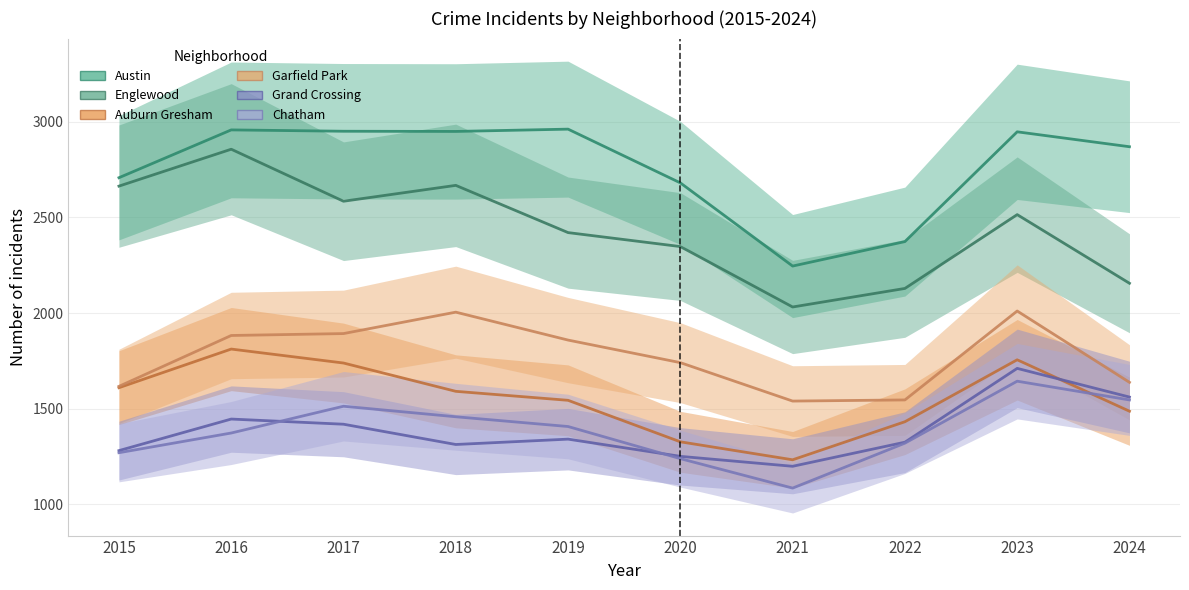

At 2020, list the series in order from smallest to largest.

Chatham, Grand Crossing, Auburn Gresham, Garfield Park, Englewood, Austin